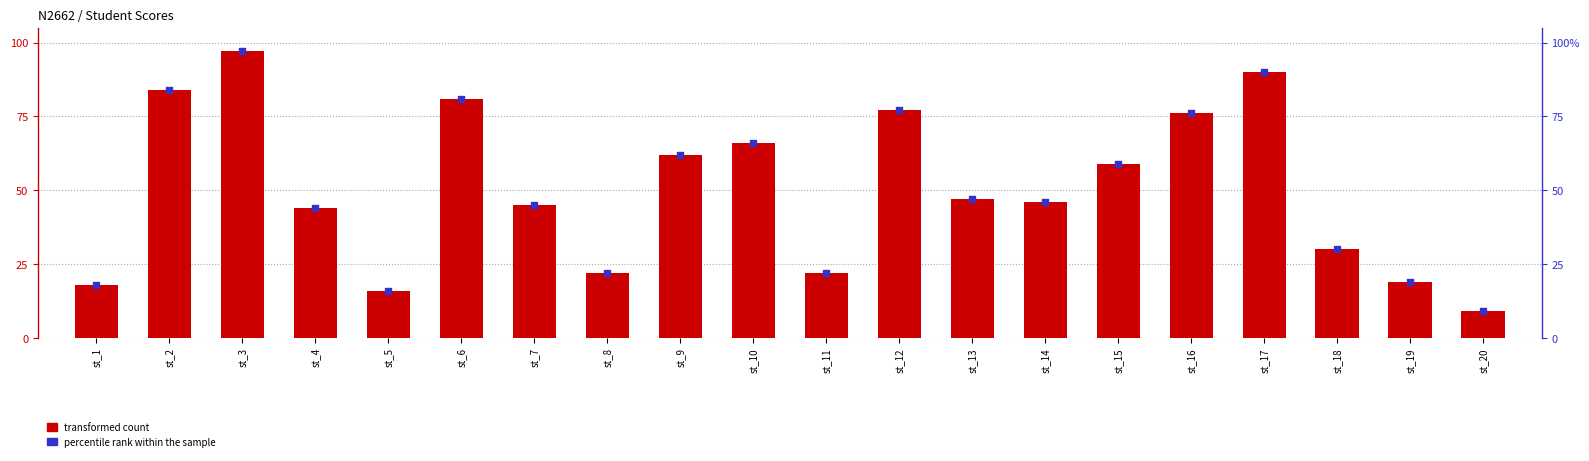

Which series contains the lowest Y value?

score